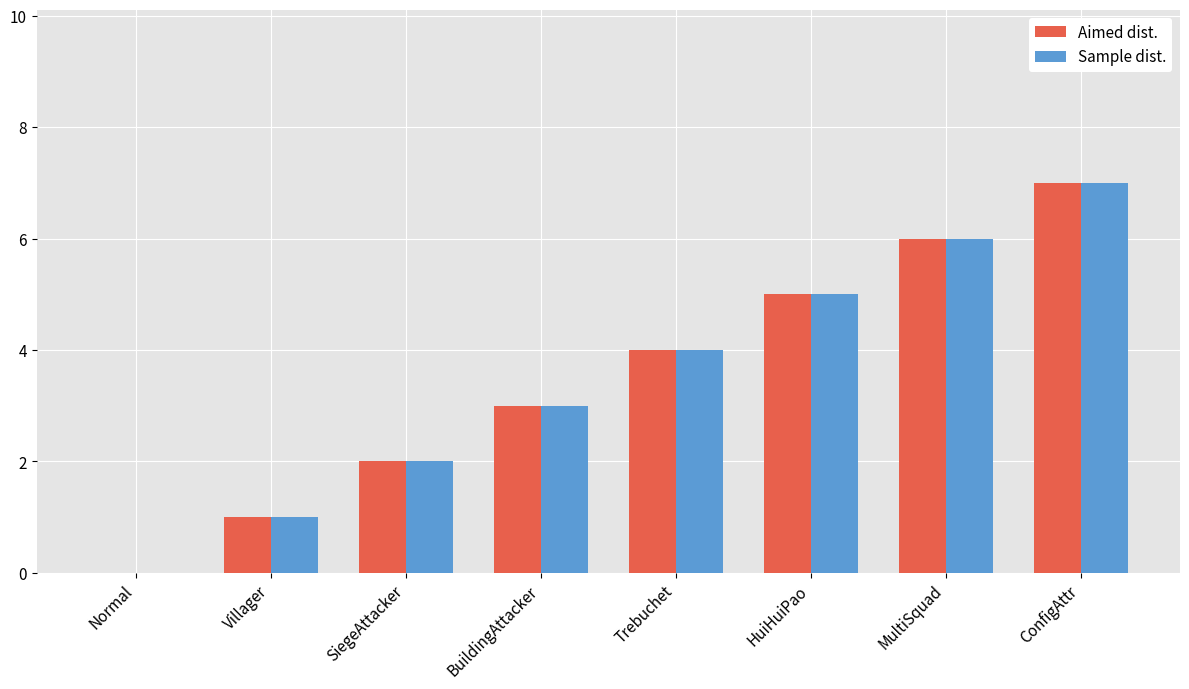

Reading left to right, list all the values displayed in this chart.

Aimed dist.: 0	1	2	3	4	5	6	7
Sample dist.: 0	1	2	3	4	5	6	7